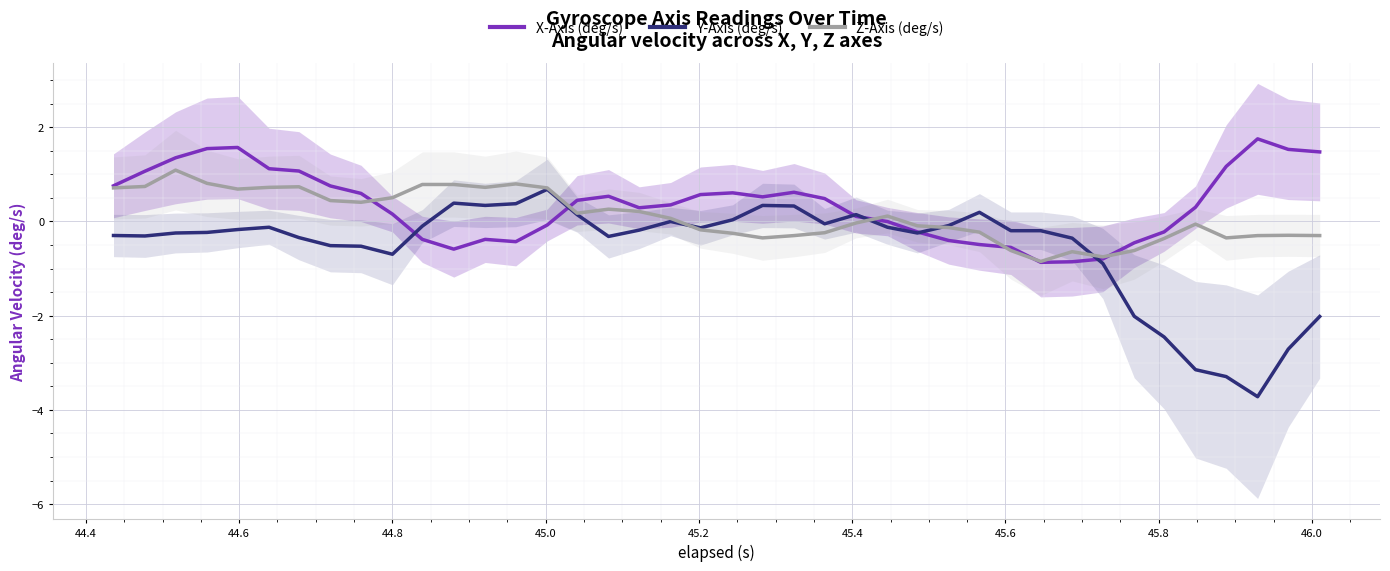

What is the highest value of the Z-Axis (deg/s) series?

1.1